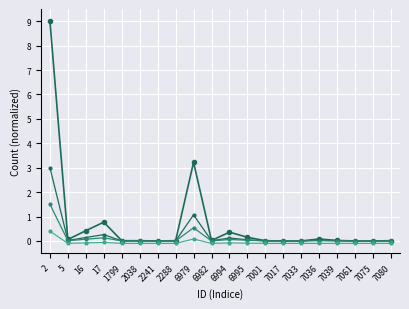

How many categories are shown in the chart?

20